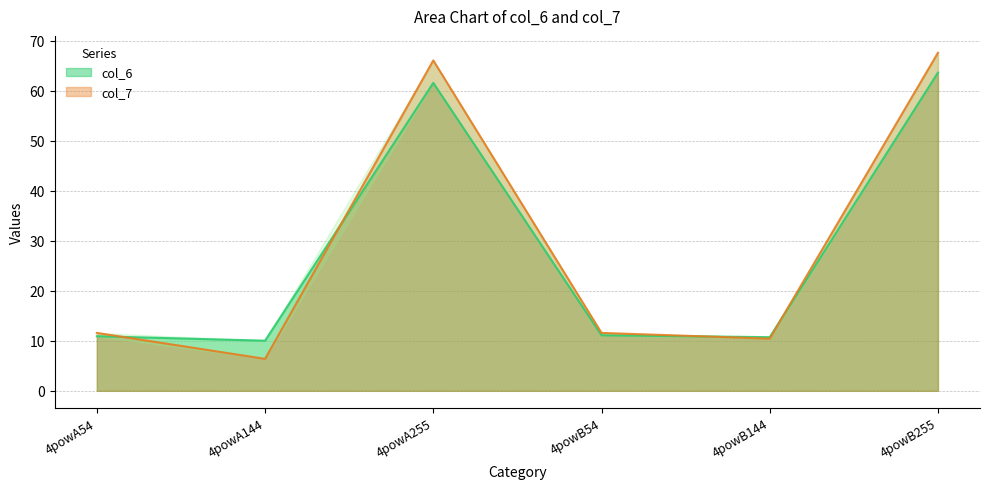

What is the approximate value of col_6 at 4powA255?

61.6